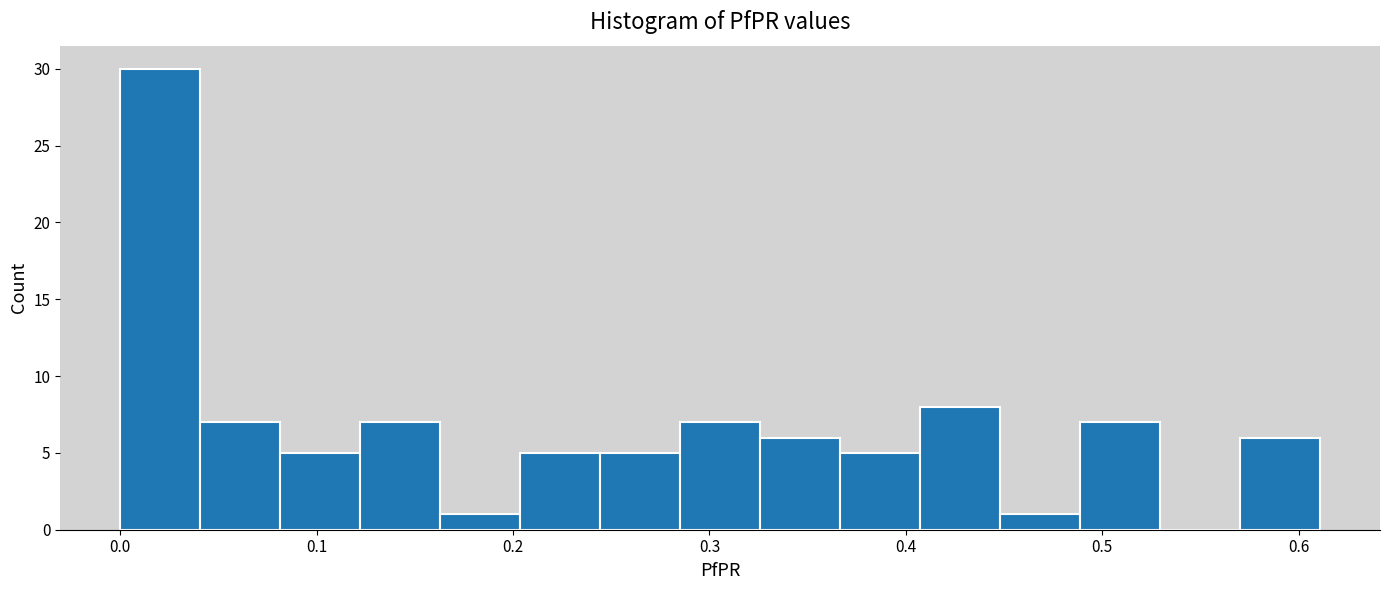

Reading left to right, transcribe this chart: for each bar, give the range it covers on the x-axis and its height. Neither the bar edges nor the heights are printed on the chart, so give them approximately, as read against the axes.

0.00 to 0.04: 30
0.04 to 0.08: 7
0.08 to 0.12: 5
0.12 to 0.16: 7
0.16 to 0.20: 1
0.20 to 0.24: 5
0.24 to 0.29: 5
0.29 to 0.33: 7
0.33 to 0.37: 6
0.37 to 0.41: 5
0.41 to 0.45: 8
0.45 to 0.49: 1
0.49 to 0.53: 7
0.53 to 0.57: 0
0.57 to 0.61: 6